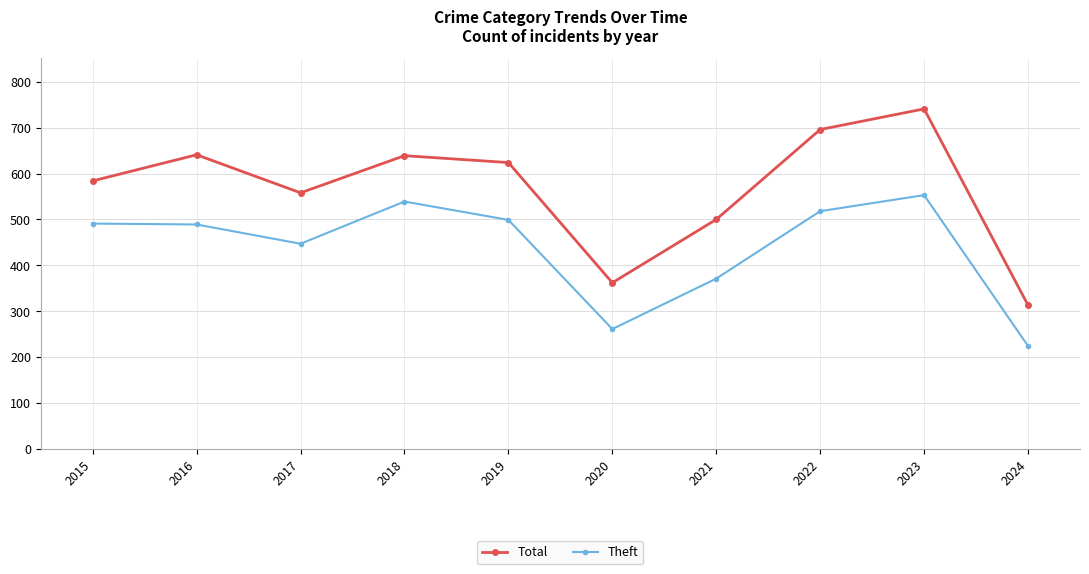

Which series has the largest range (max minus min)?

Total